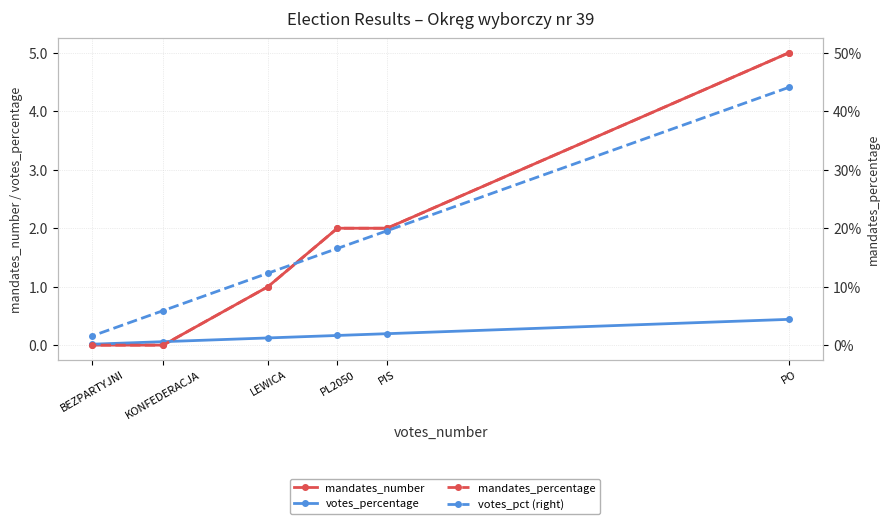

What is the label of the 4th point from the left?

LEWICA